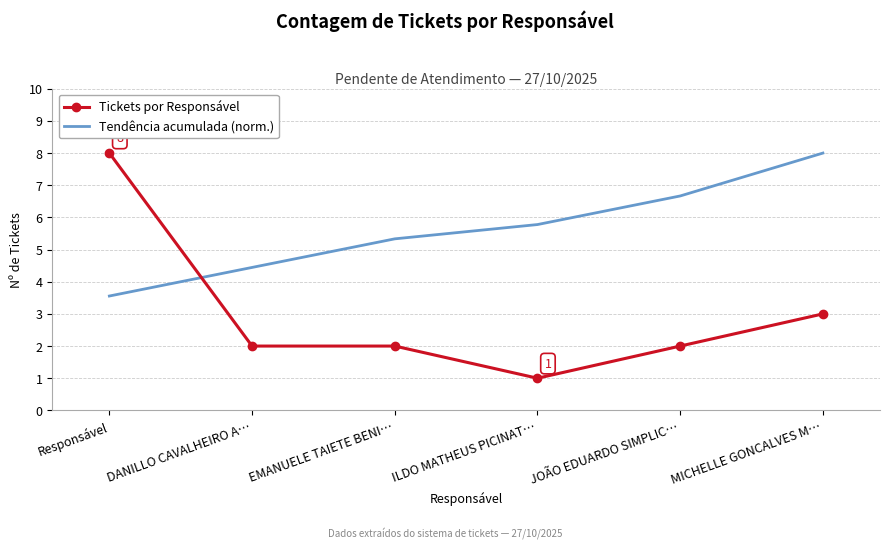

True or false: Tendência acumulada (norm.) and Tickets por Responsável intersect in this chart.

True